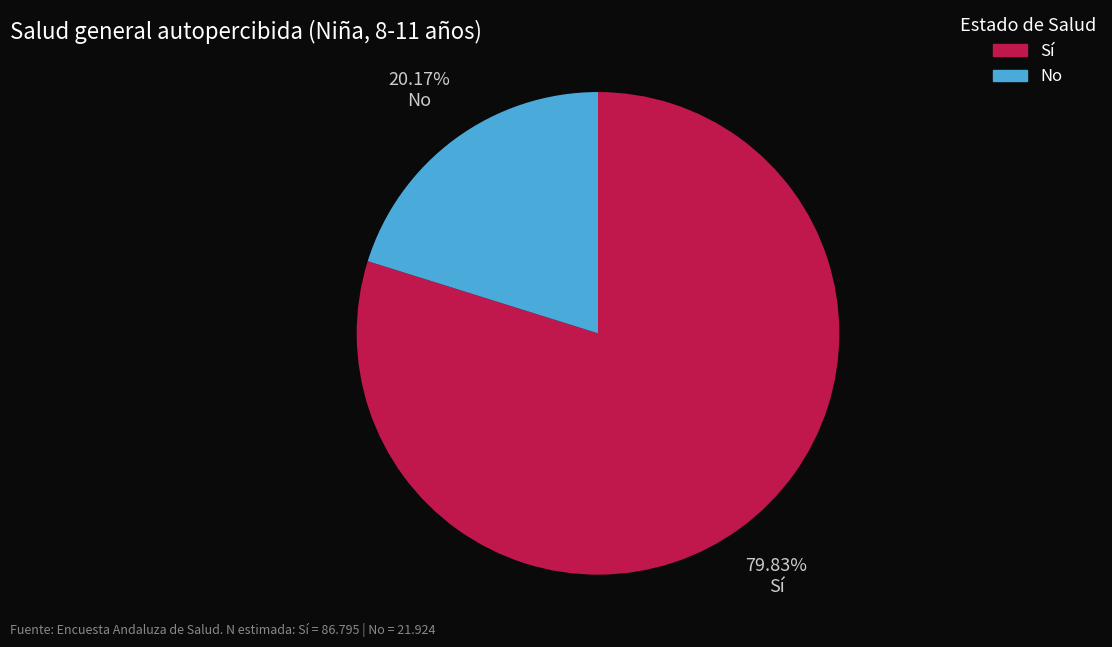

Combined, do Sí and No account for over 50%?

Yes